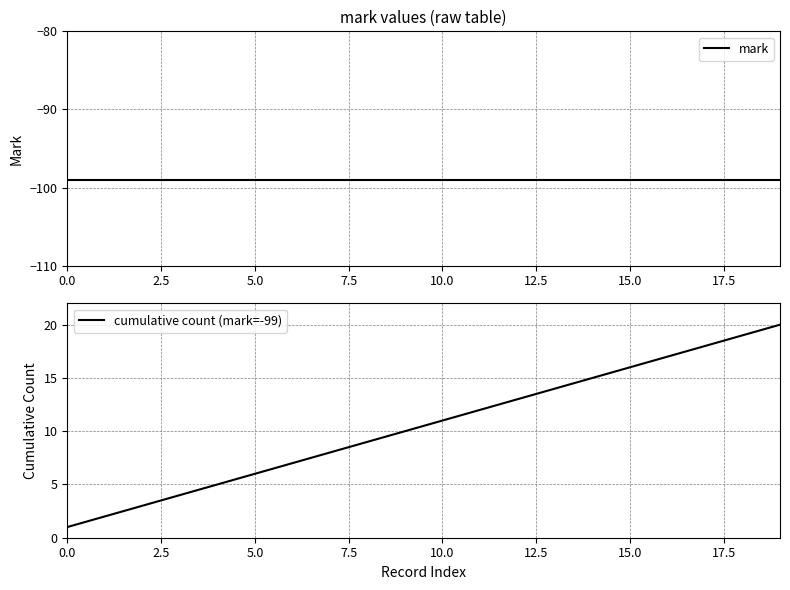

How many values in the cumulative count (mark=-99) series are below 11?

10